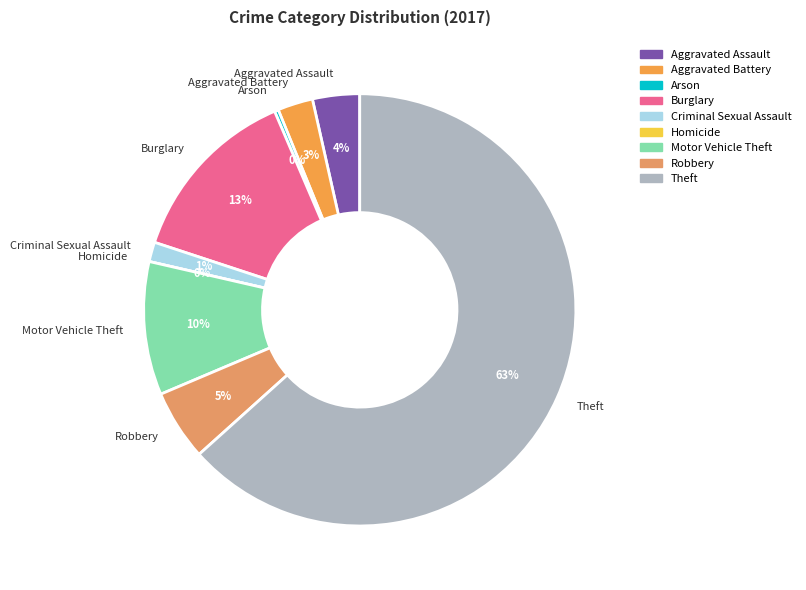

True or false: Motor Vehicle Theft accounts for 23% of the total.

False